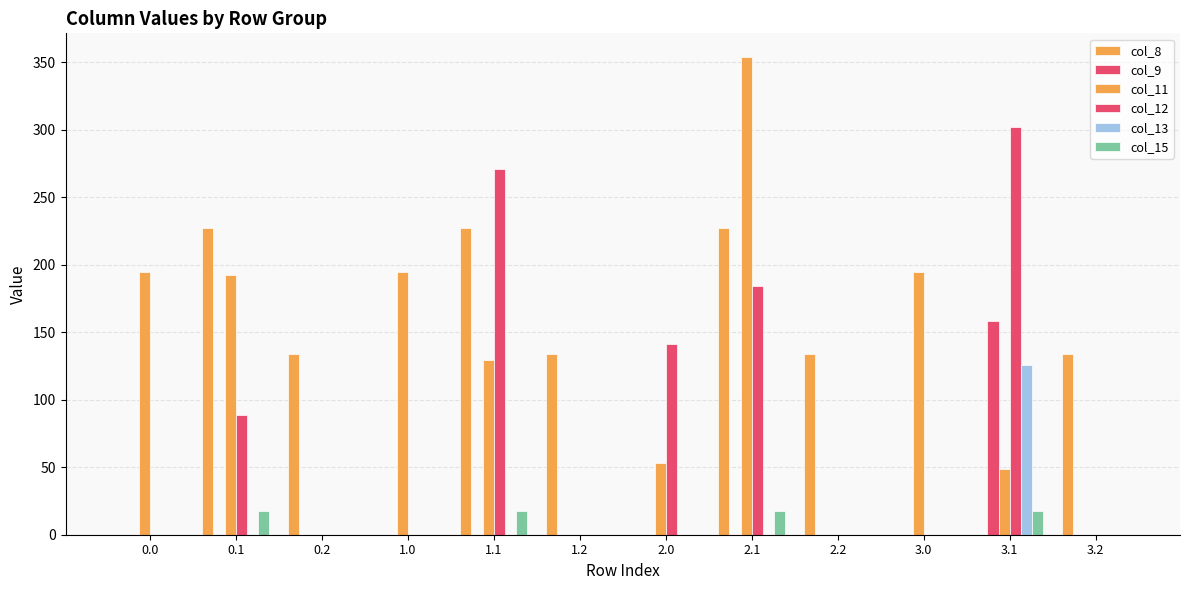

How many values in the col_13 series exceed 0?

1